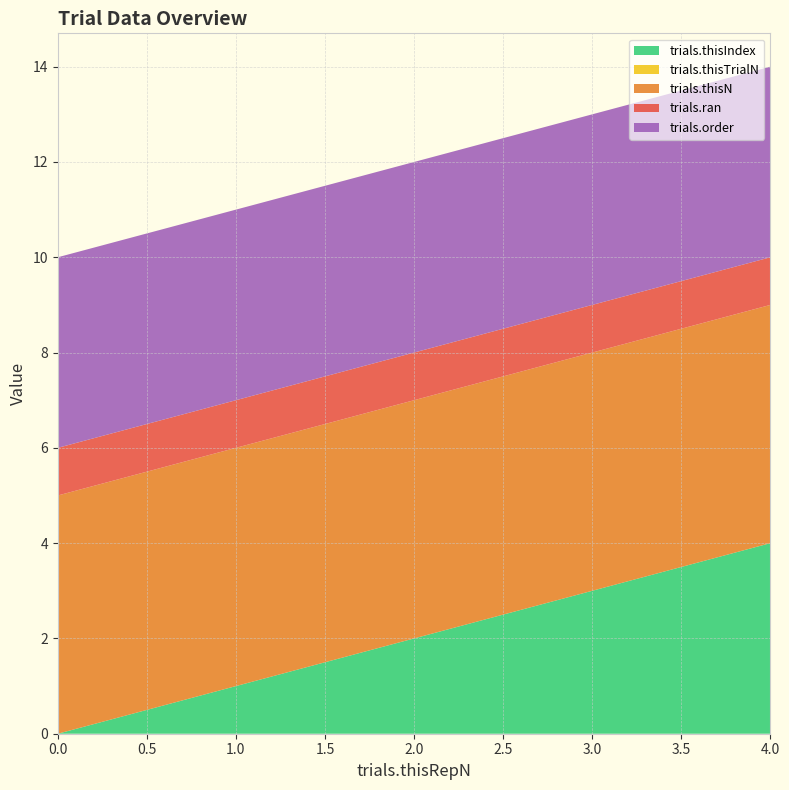

Reading left to right, transcribe all the data shown in this chart.

trials.thisIndex: 0=0	1=1	2=2	3=3	4=4
trials.thisTrialN: 0=0	1=0	2=0	3=0	4=0
trials.thisN: 0=5	1=5	2=5	3=5	4=5
trials.ran: 0=1	1=1	2=1	3=1	4=1
trials.order: 0=4	1=4	2=4	3=4	4=4